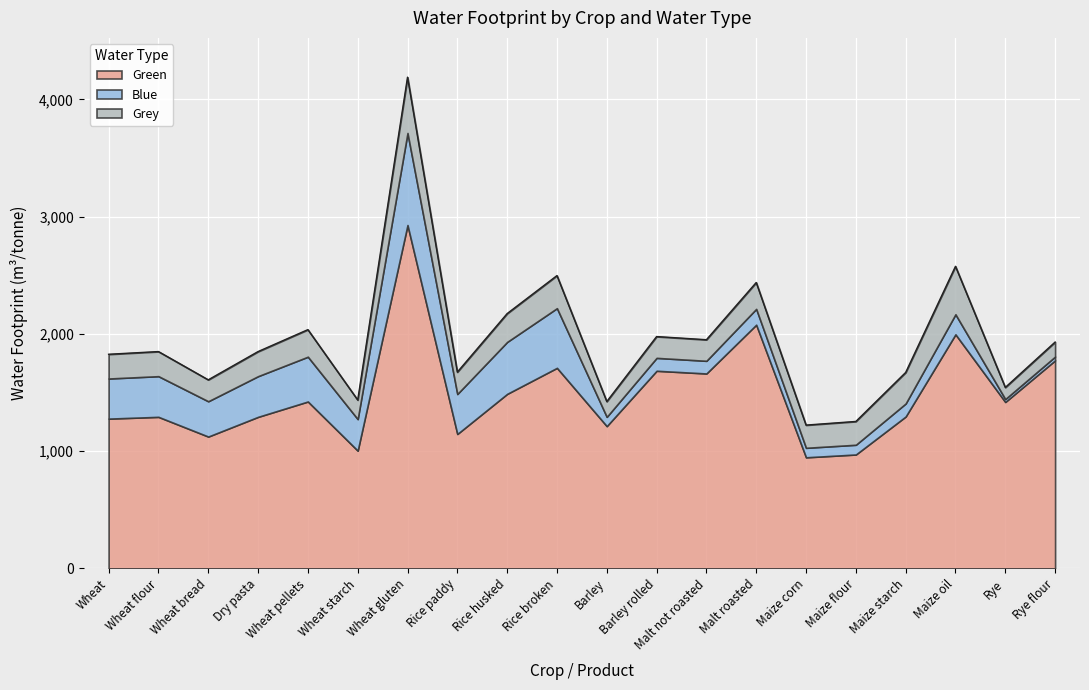

List the labels in order of Grey value, largest first.

Wheat gluten, Maize oil, Rice broken, Maize starch, Rice husked, Wheat pellets, Malt roasted, Wheat flour, Dry pasta, Wheat, Maize flour, Maize corn, Rice paddy, Wheat bread, Barley rolled, Malt not roasted, Wheat starch, Barley, Rye flour, Rye